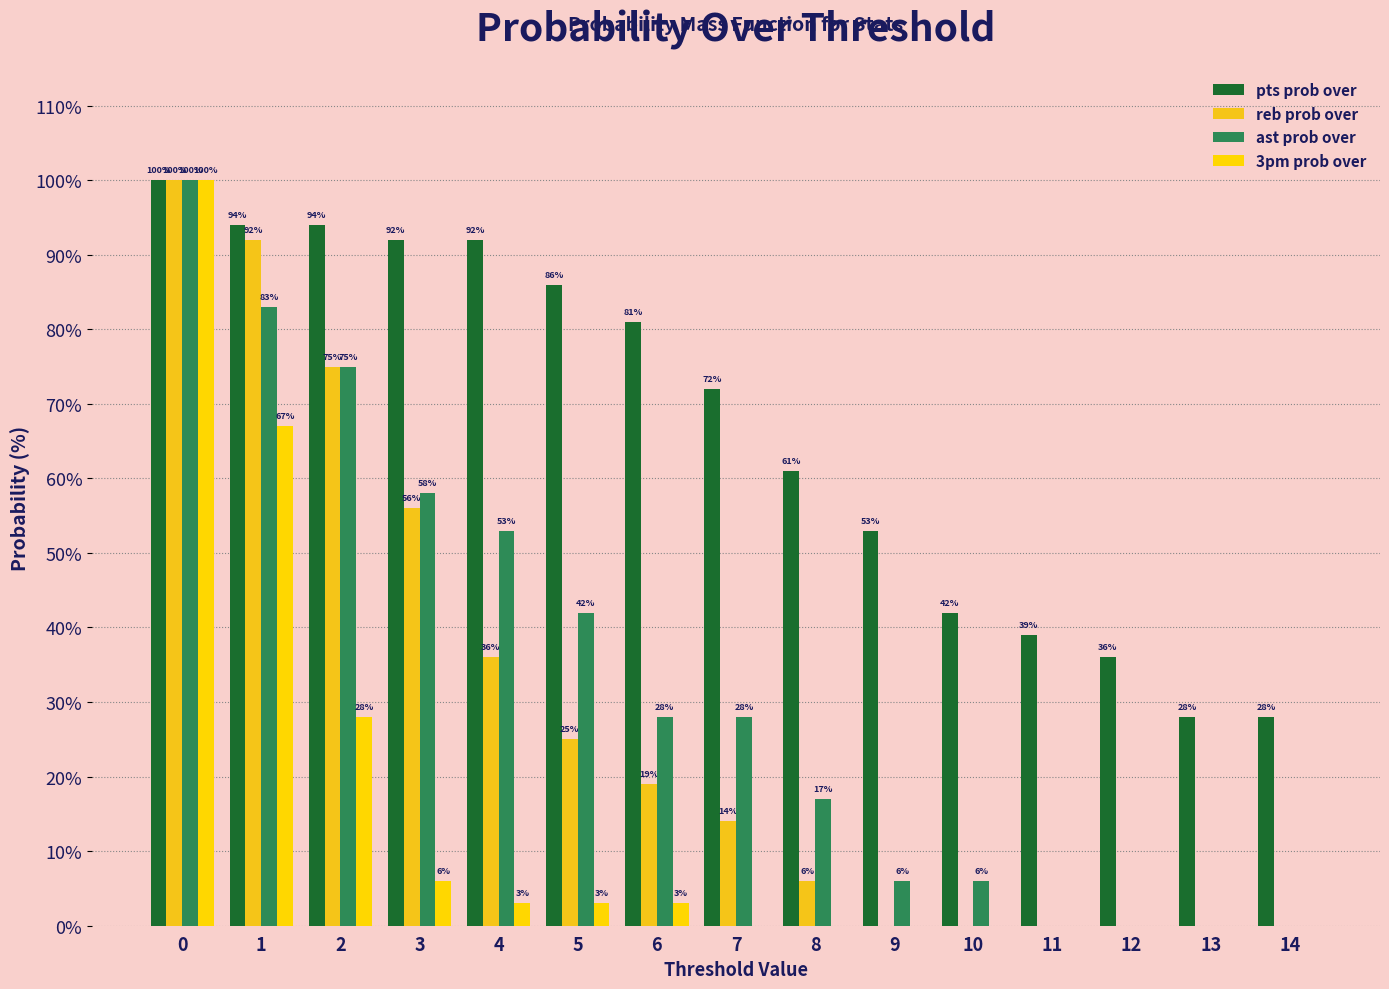

What is the difference between the pts prob over values at 3 and 0?

8